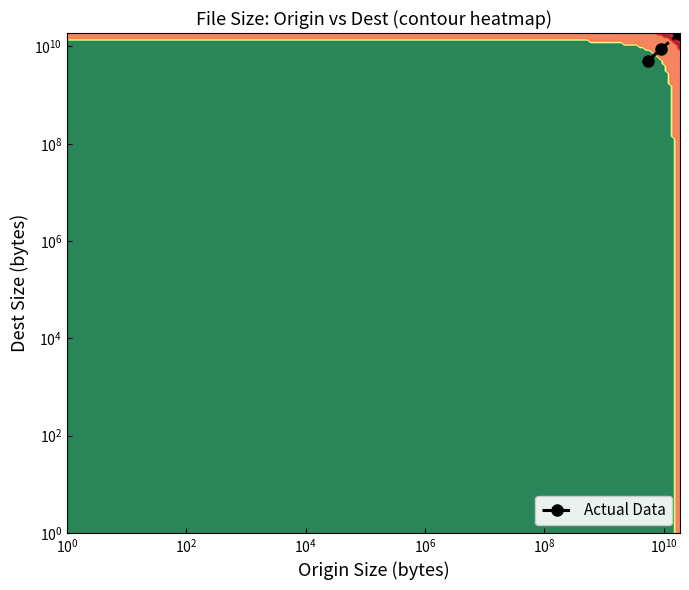

Is it true that the value at $\mathdefault{10^{0}}$ is 4679348665?

False